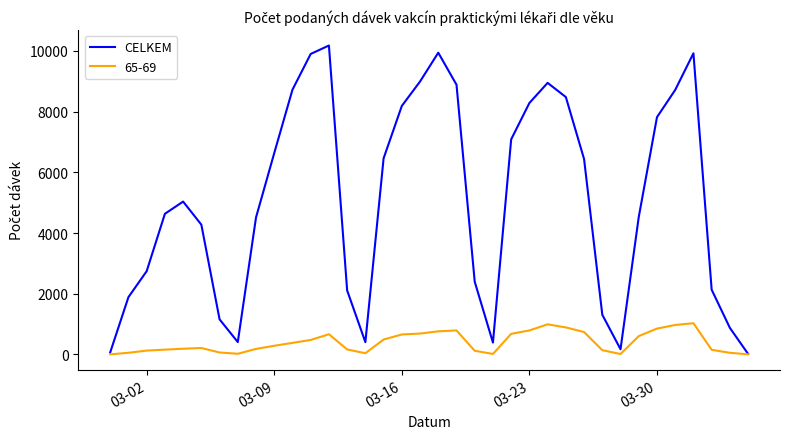

Rank the series by their average value, from lowest to highest.

65-69, CELKEM